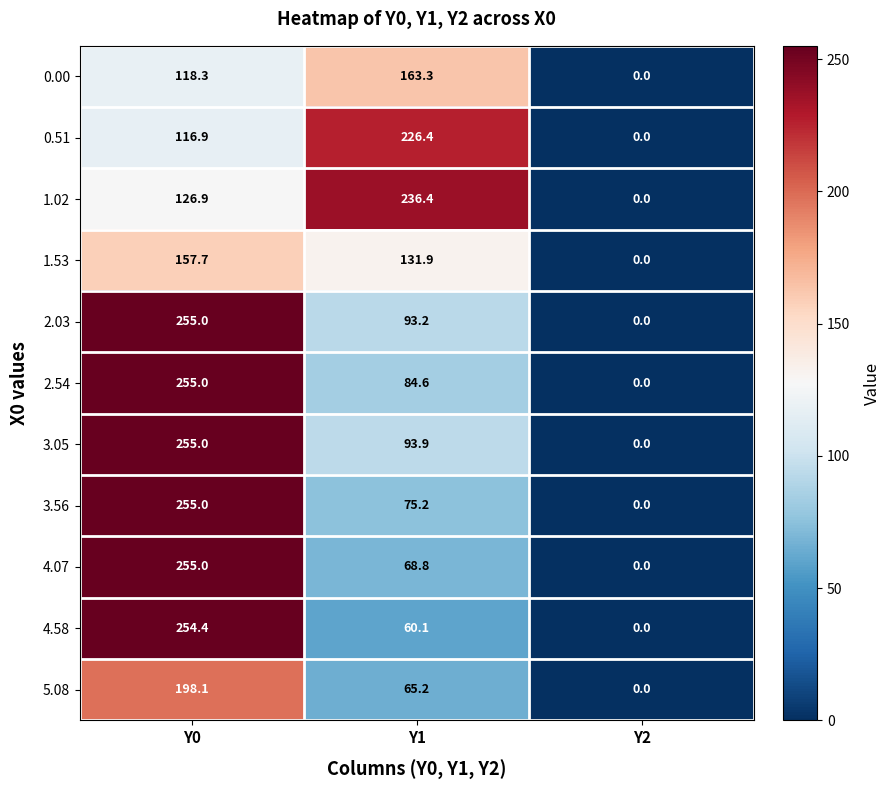

What is the sum of the 1.02 values at Y2 and Y1?

236.4